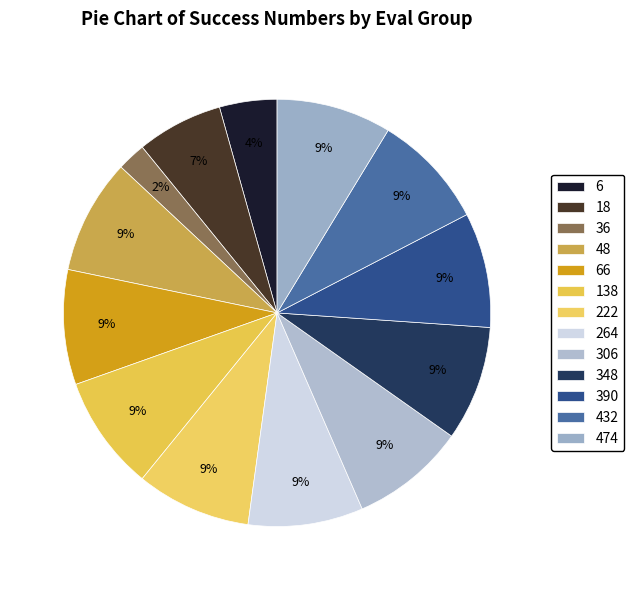

To the nearest percent, what percentage of the pie is 18?

7%